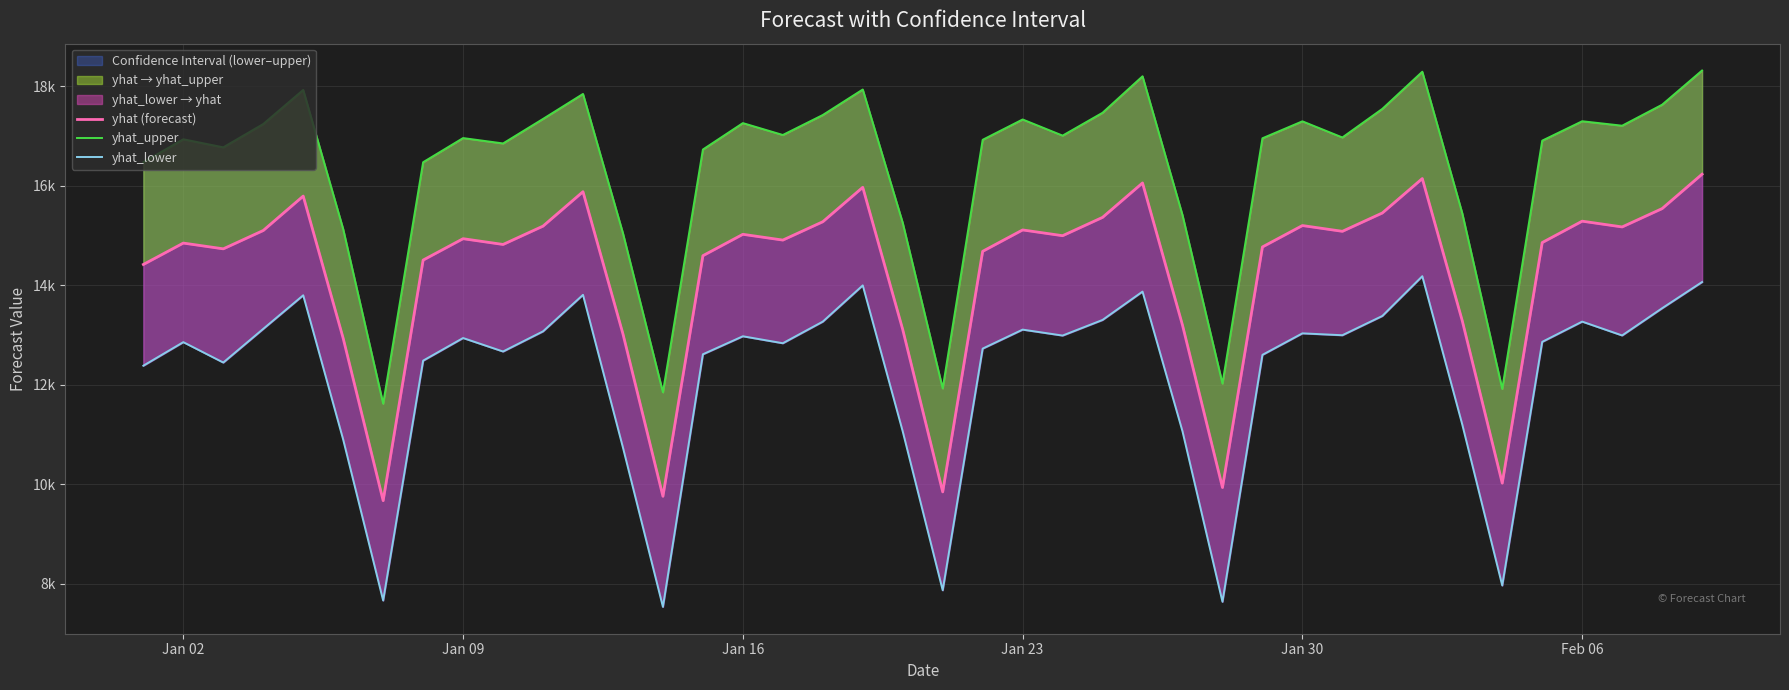

Rank the series by their maximum value, from lowest to highest.

yhat_lower, yhat (forecast), yhat_upper